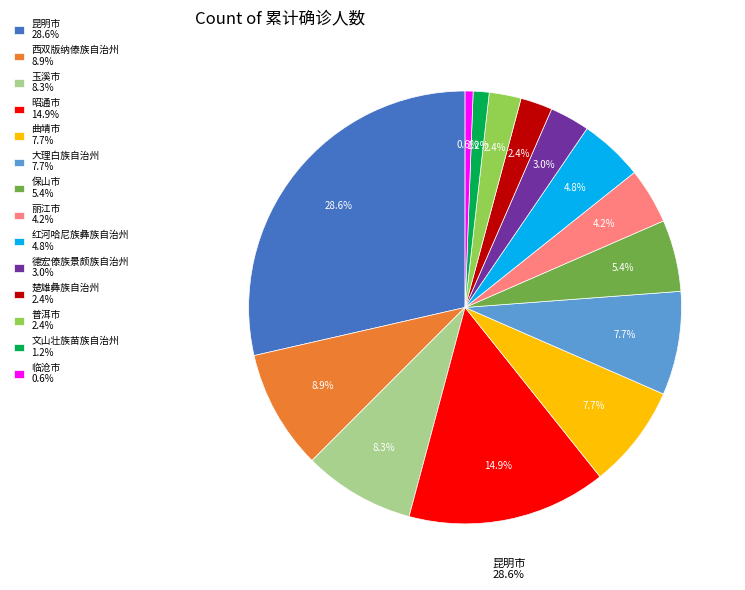

Does 玉溪市 8.3% account for over 50% of the chart?

No